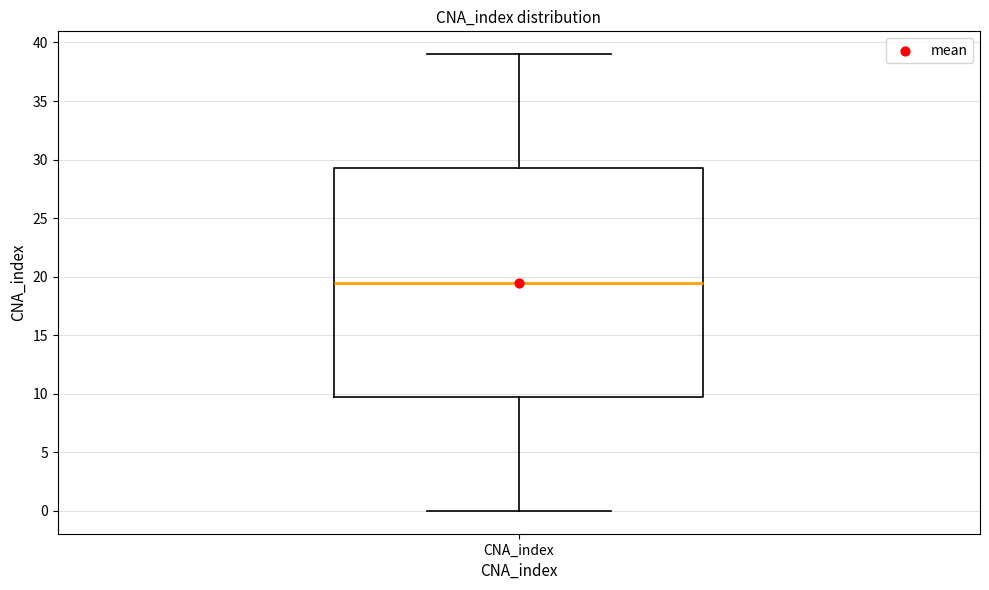

Transcribe this box plot: give where the median line is, the range the box spans, and where the two whiskers end, as read against the y-axis. The values are not printed on the chart, so give them approximately, as read against the axis.

median 19.5, box 10.0 to 29.5, whiskers 0.0 to 39.0